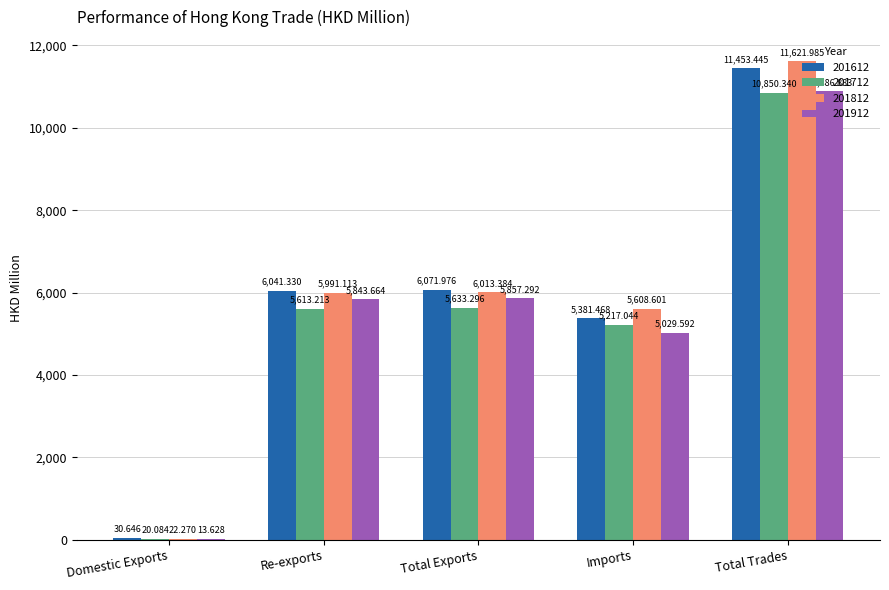

At which label does 201812 first exceed 5991?

Re-exports